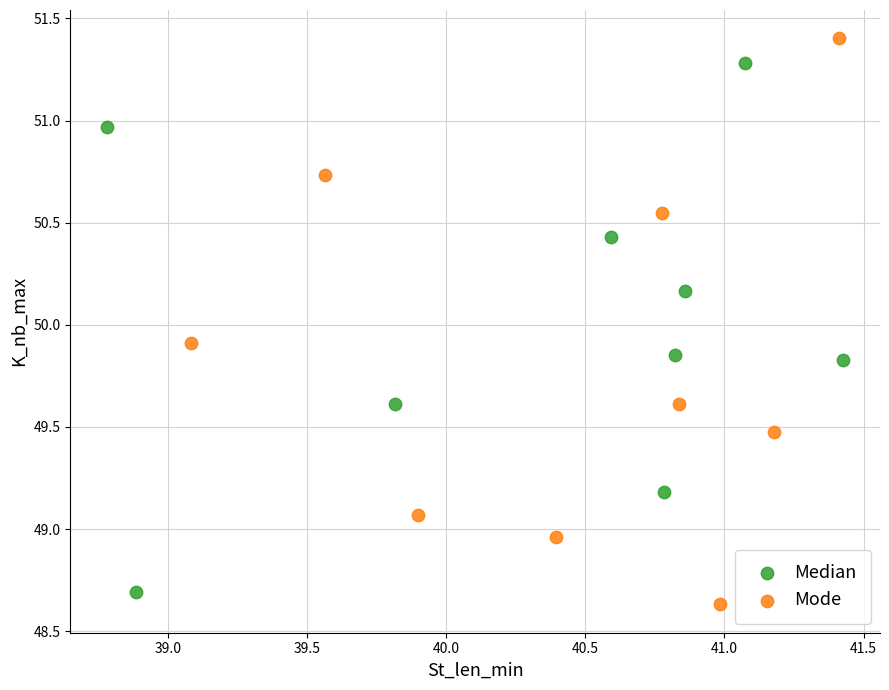

Which series has the widest spread of Y values?

Mode